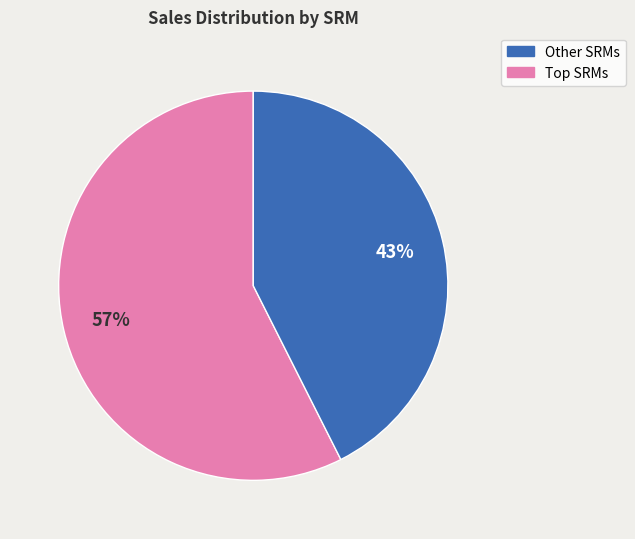

To the nearest percent, what is the average slice percentage?

50%